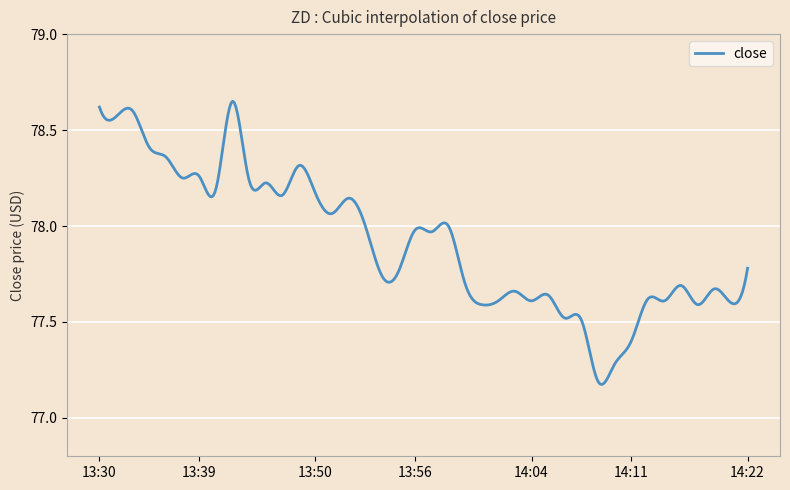

What is the label of the 28th point from the left?

14:05